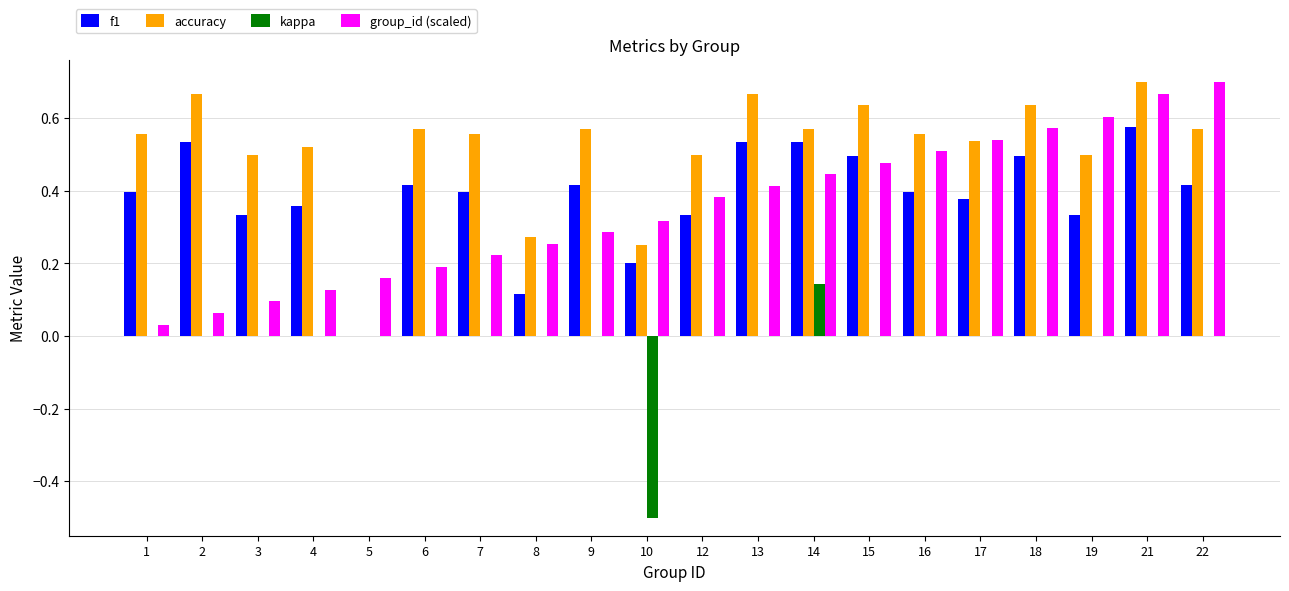

At which category is the sum across all series the highest?

21